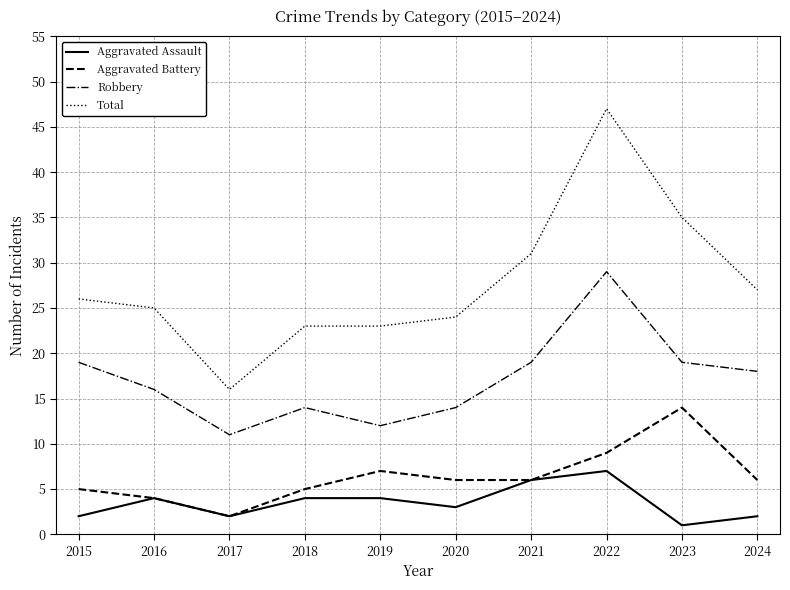

What is the difference between the second highest and second lowest values in the Total series?

12